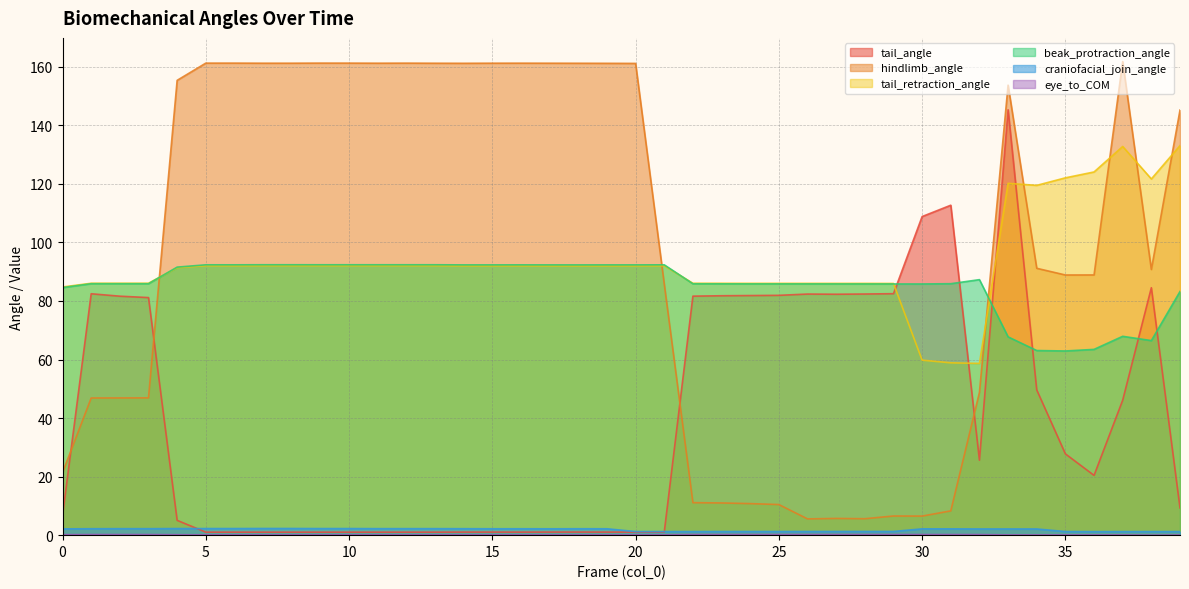

Reading right to left, list all the values displayed in this chart.

tail_angle: 9.3	84.5	46.1	20.4	27.8	49.6	145.3	25.6	112.7	108.8	82.5	82.4	82.3	82.4	81.9	81.9	81.8	81.7	1.0	1.0	1.0	1.1	1.1	1.0	1.0	1.0	1.0	1.0	1.0	1.0	1.0	1.0	1.0	1.0	1.0	5.1	81.2	81.6	82.5	6.7
hindlimb_angle: 145.2	90.8	161.8	88.9	88.9	91.2	153.7	48.8	8.3	6.5	6.5	5.6	5.7	5.6	10.5	10.8	11.0	11.1	85.8	161.2	161.2	161.2	161.2	161.2	161.2	161.2	161.2	161.3	161.2	161.3	161.3	161.2	161.2	161.3	161.3	155.4	46.9	46.9	46.9	21.4
tail_retraction_angle: 133.1	121.7	132.8	124.1	122.1	119.5	120.2	58.7	58.9	59.8	86.0	86.0	86.0	86.0	86.0	86.0	86.0	86.0	92.1	92.0	92.0	92.0	92.0	92.0	92.0	92.0	92.1	92.1	92.1	92.1	92.1	92.1	92.1	92.1	92.1	91.4	86.1	86.1	86.1	84.8
beak_protraction_angle: 83.2	66.5	67.9	63.5	62.9	63.1	67.7	87.3	85.9	85.8	85.8	85.8	85.8	85.8	85.8	85.8	85.9	85.9	92.4	92.3	92.3	92.3	92.3	92.3	92.3	92.3	92.4	92.4	92.4	92.4	92.4	92.4	92.4	92.4	92.4	91.6	85.9	85.9	85.9	84.6
craniofacial_join_angle: 1.2	1.2	1.2	1.2	1.2	2.1	2.1	2.1	2.2	2.2	1.3	1.3	1.3	1.3	1.2	1.2	1.2	1.2	1.2	1.2	2.2	2.2	2.2	2.2	2.2	2.2	2.2	2.2	2.2	2.3	2.3	2.3	2.3	2.3	2.3	2.3	2.2	2.2	2.2	2.1
eye_to_COM: 0.1	0.0	0.1	0.1	0.1	0.1	0.1	0.2	0.2	0.2	0.2	0.2	0.2	0.2	0.2	0.2	0.2	0.2	0.1	0.1	0.1	0.1	0.1	0.1	0.1	0.1	0.1	0.1	0.1	0.1	0.1	0.1	0.1	0.1	0.1	0.2	0.2	0.2	0.2	0.2